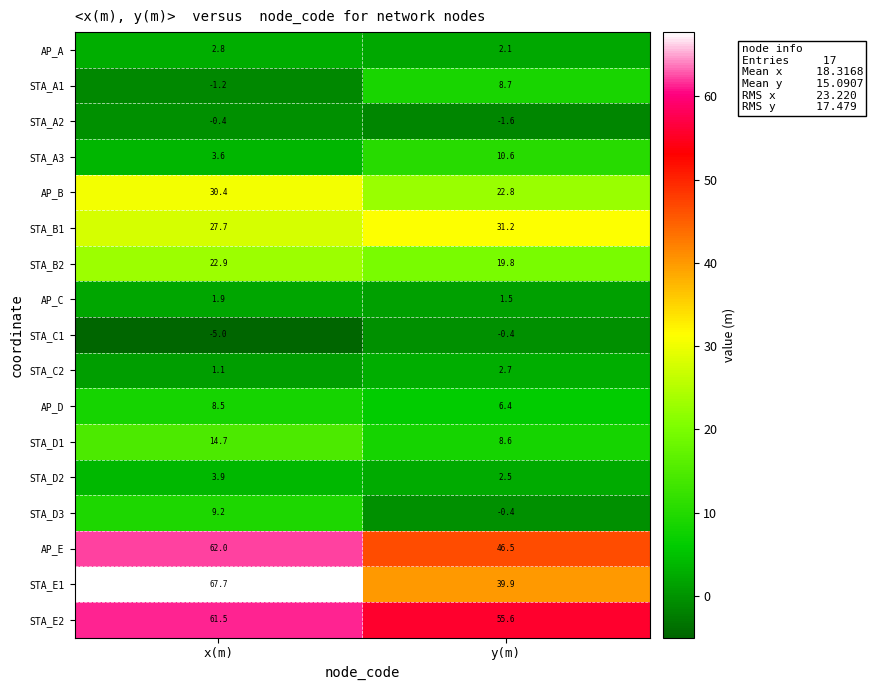

What is the total value across all series at x(m)?

311.3